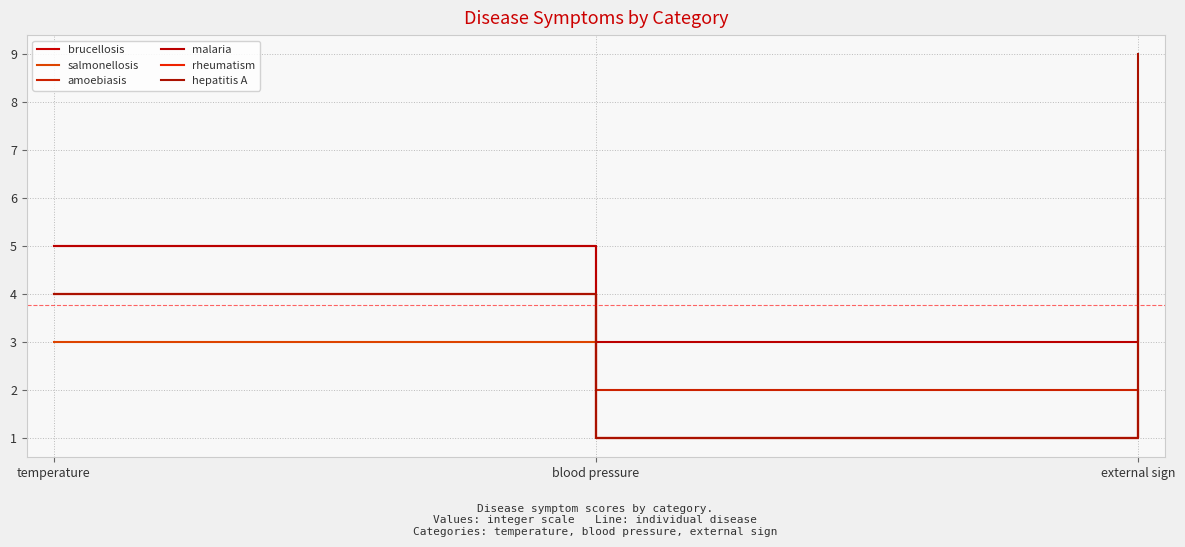

What is the minimum value for salmonellosis?

1